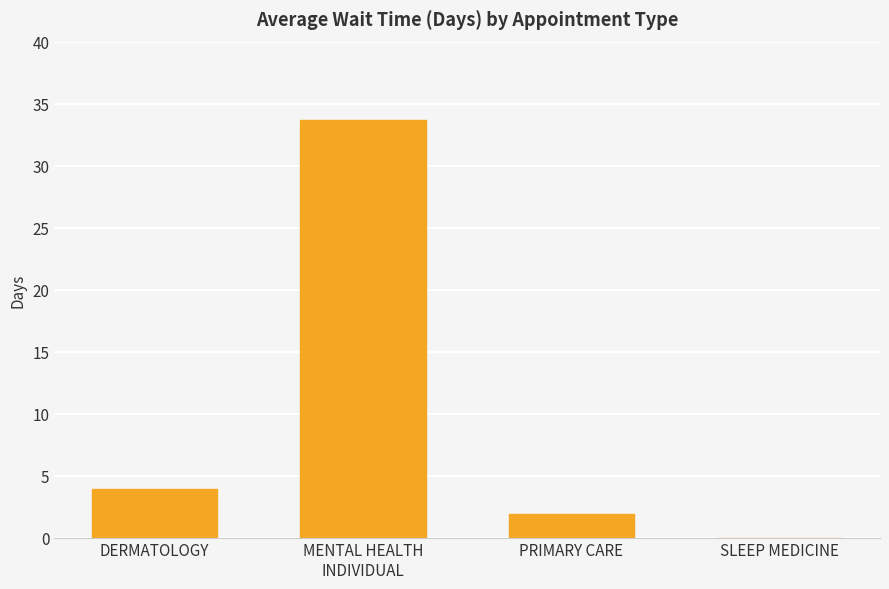

What is the change in value from DERMATOLOGY to SLEEP MEDICINE?

-3.9